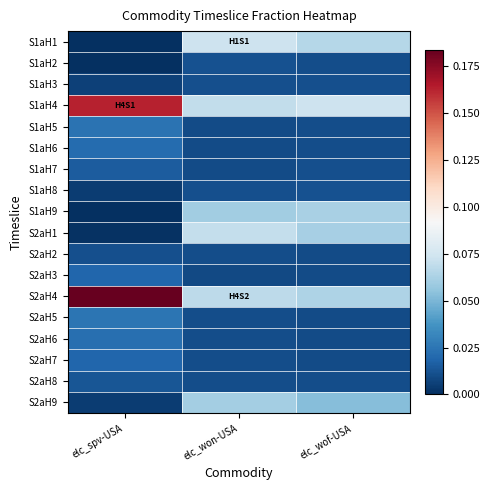

At how many categories does at least one series exceed 0?

3